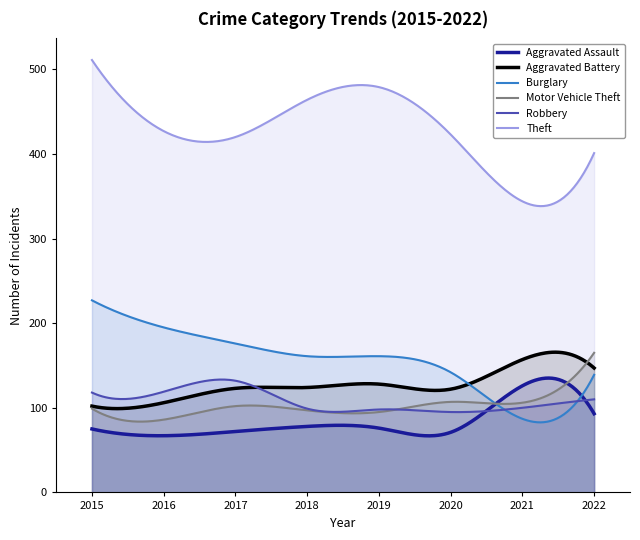

Between 2021 and 2017, which is larger?

2021